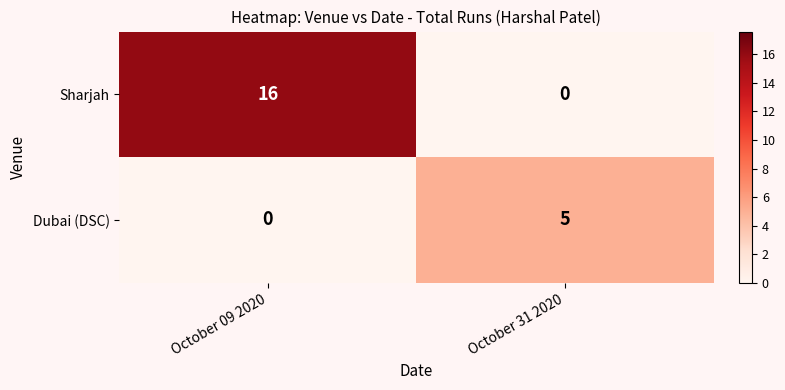

List the series in order of their overall mean, lowest first.

Dubai (DSC), Sharjah